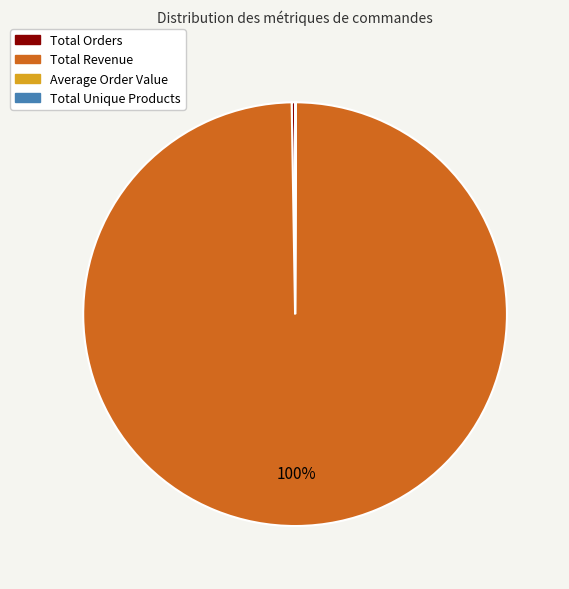

Is there any slice that represents more than half of the pie?

Yes